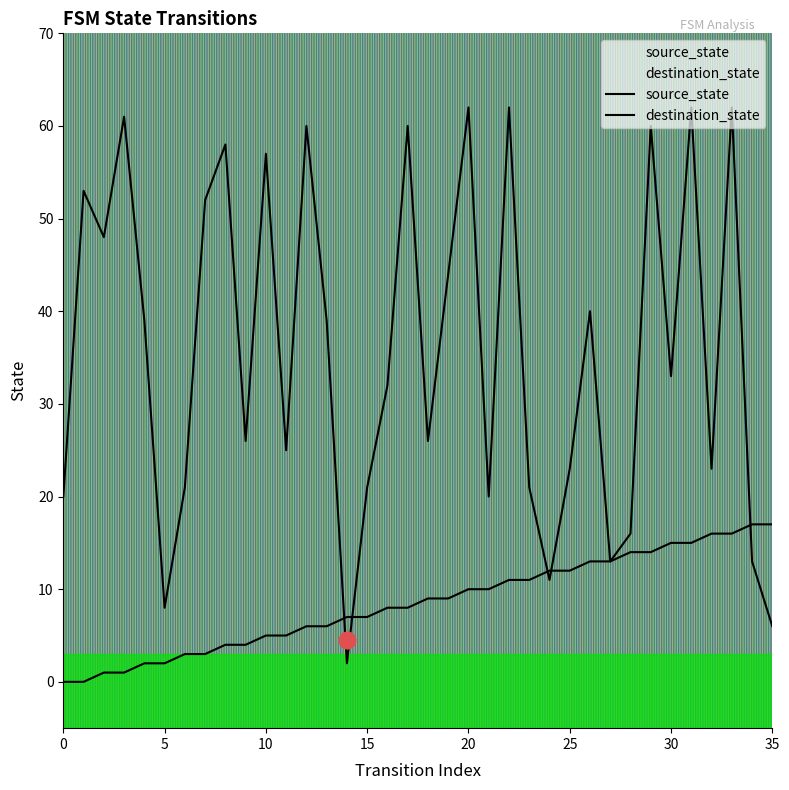

Which category has the highest value in the source_state series?

34